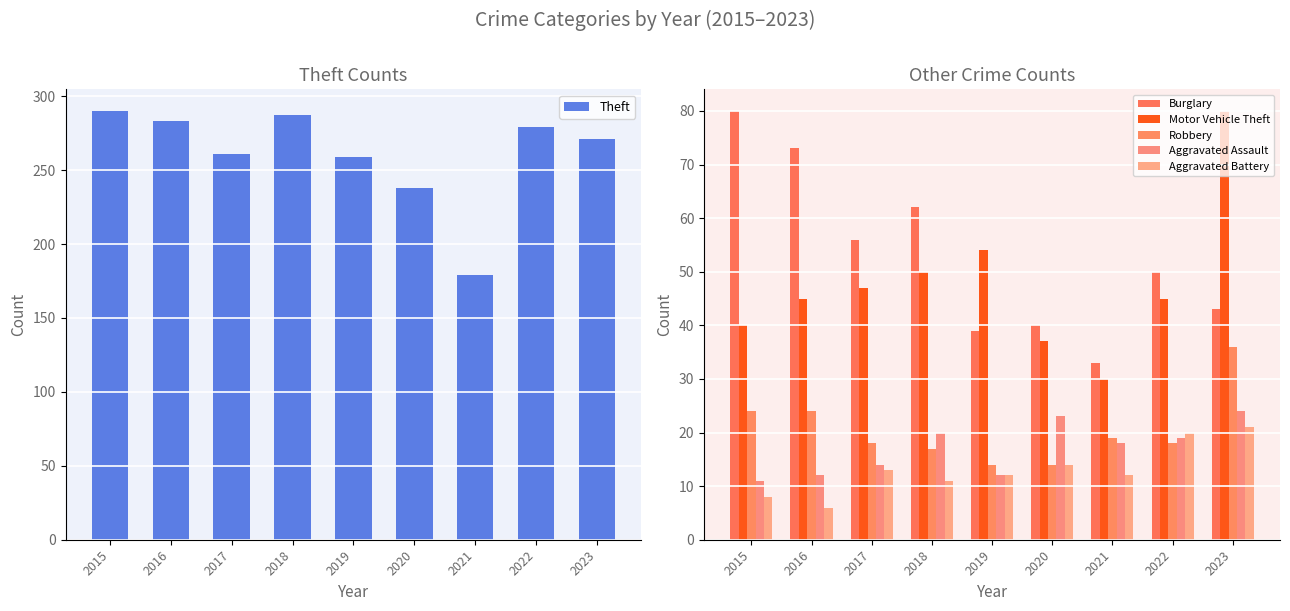

Where does the Aggravated Assault series first go above 18?

2018